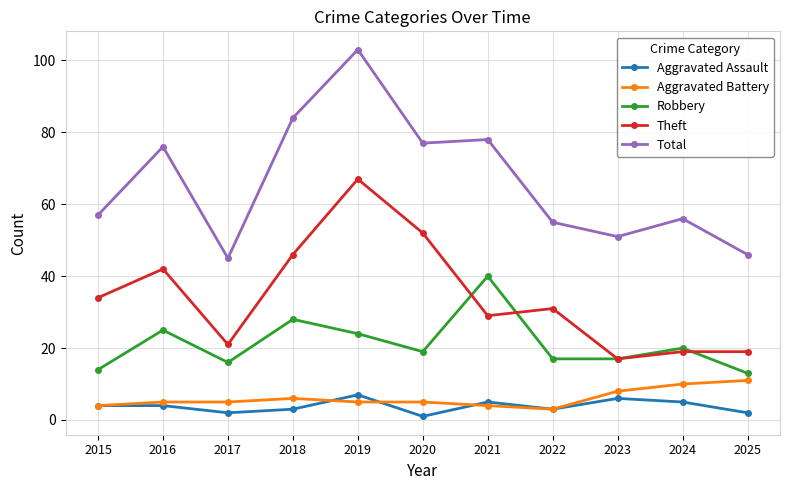

Reading left to right, transcribe all the data shown in this chart.

Aggravated Assault: 2015=4	2016=4	2017=2	2018=3	2019=7	2020=1	2021=5	2022=3	2023=6	2024=5	2025=2
Aggravated Battery: 2015=4	2016=5	2017=5	2018=6	2019=5	2020=5	2021=4	2022=3	2023=8	2024=10	2025=11
Robbery: 2015=14	2016=25	2017=16	2018=28	2019=24	2020=19	2021=40	2022=17	2023=17	2024=20	2025=13
Theft: 2015=34	2016=42	2017=21	2018=46	2019=67	2020=52	2021=29	2022=31	2023=17	2024=19	2025=19
Total: 2015=57	2016=76	2017=45	2018=84	2019=103	2020=77	2021=78	2022=55	2023=51	2024=56	2025=46